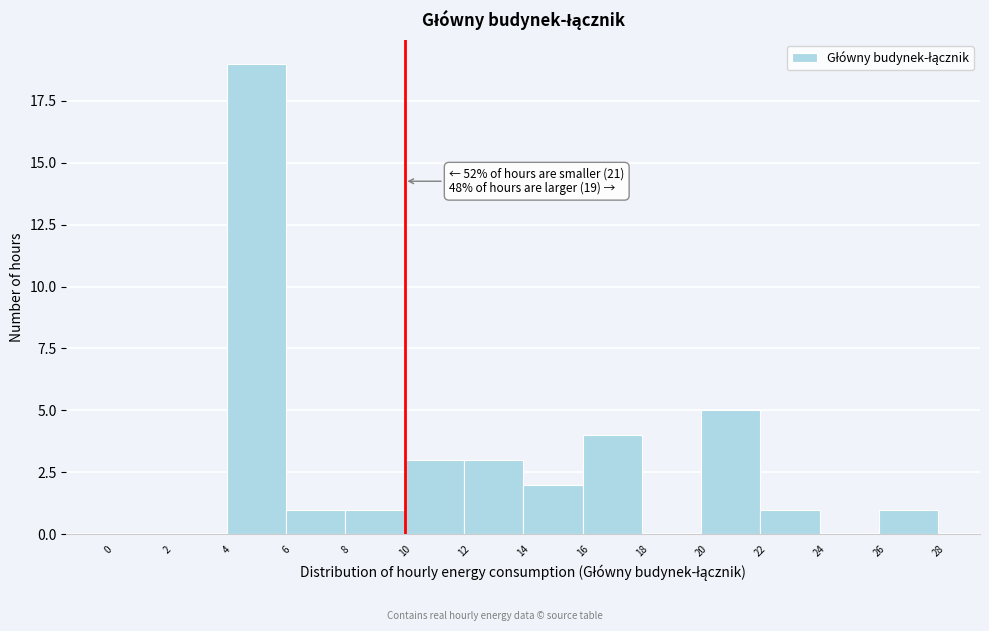

Which range on the x-axis has the tallest bar?

4 to 6